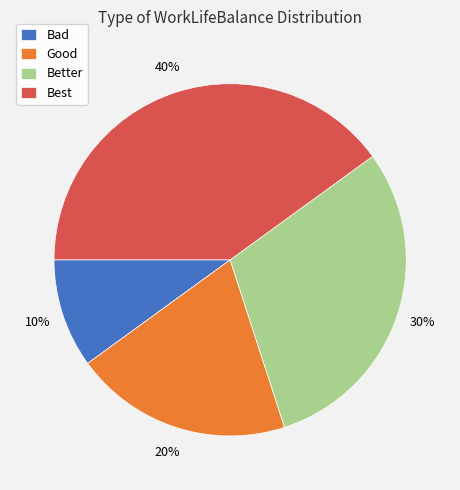

What is the largest slice in the pie chart?

Best